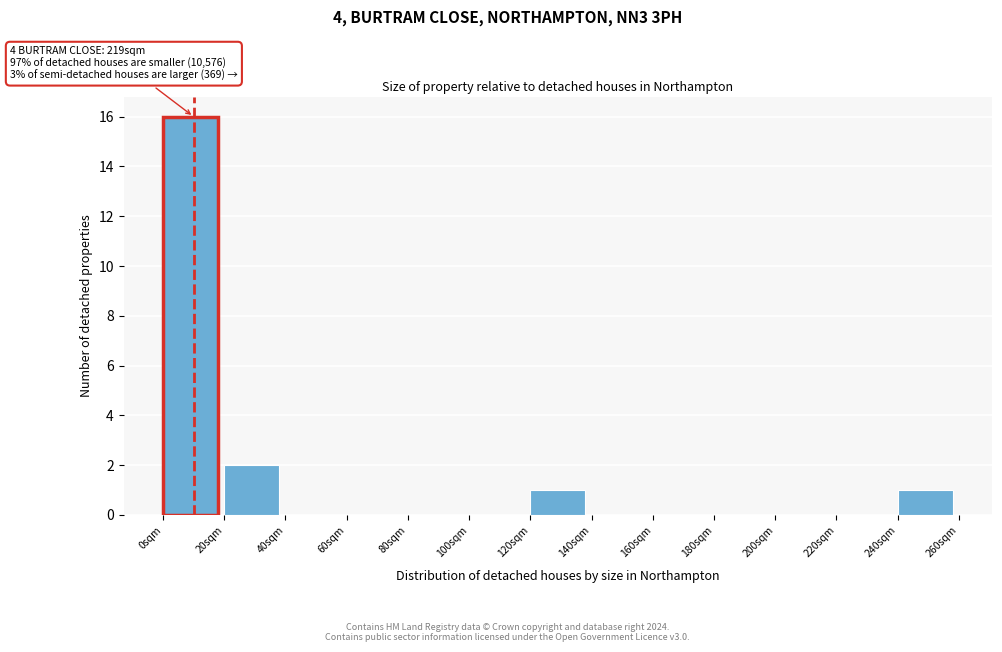

Which range on the x-axis has the tallest bar?

0 to 20